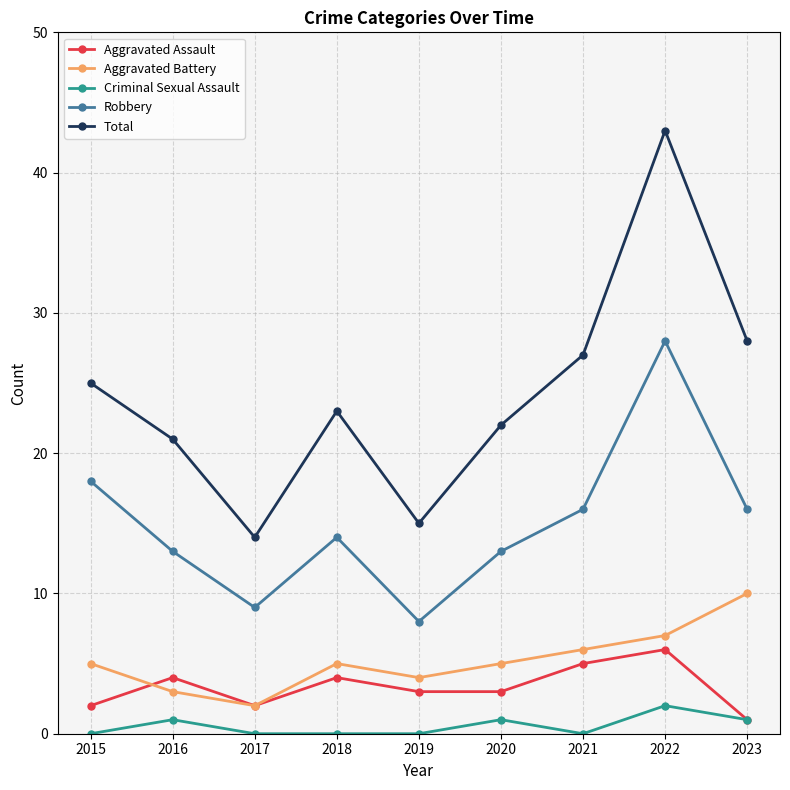

Reading left to right, list all the values displayed in this chart.

Aggravated Assault: 2015=2	2016=4	2017=2	2018=4	2019=3	2020=3	2021=5	2022=6	2023=1
Aggravated Battery: 2015=5	2016=3	2017=2	2018=5	2019=4	2020=5	2021=6	2022=7	2023=10
Criminal Sexual Assault: 2015=0	2016=1	2017=0	2018=0	2019=0	2020=1	2021=0	2022=2	2023=1
Robbery: 2015=18	2016=13	2017=9	2018=14	2019=8	2020=13	2021=16	2022=28	2023=16
Total: 2015=25	2016=21	2017=14	2018=23	2019=15	2020=22	2021=27	2022=43	2023=28